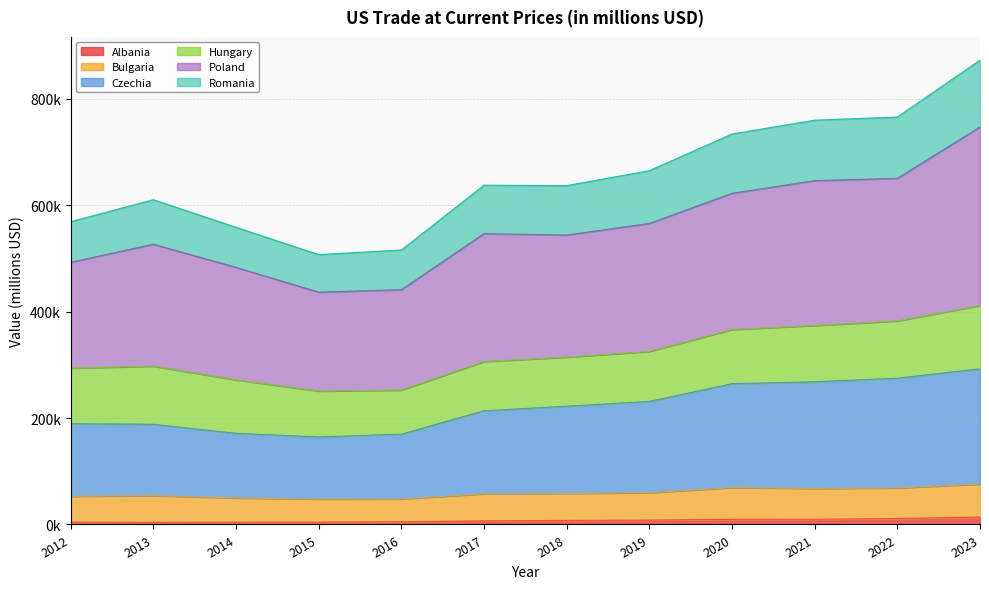

The Albania series shows 6742 at 2017. True or false?

True